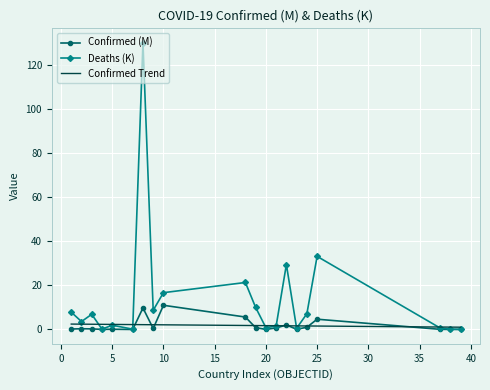

Rank the series by their maximum value, from highest to lowest.

Deaths (K), Confirmed (M), Confirmed Trend